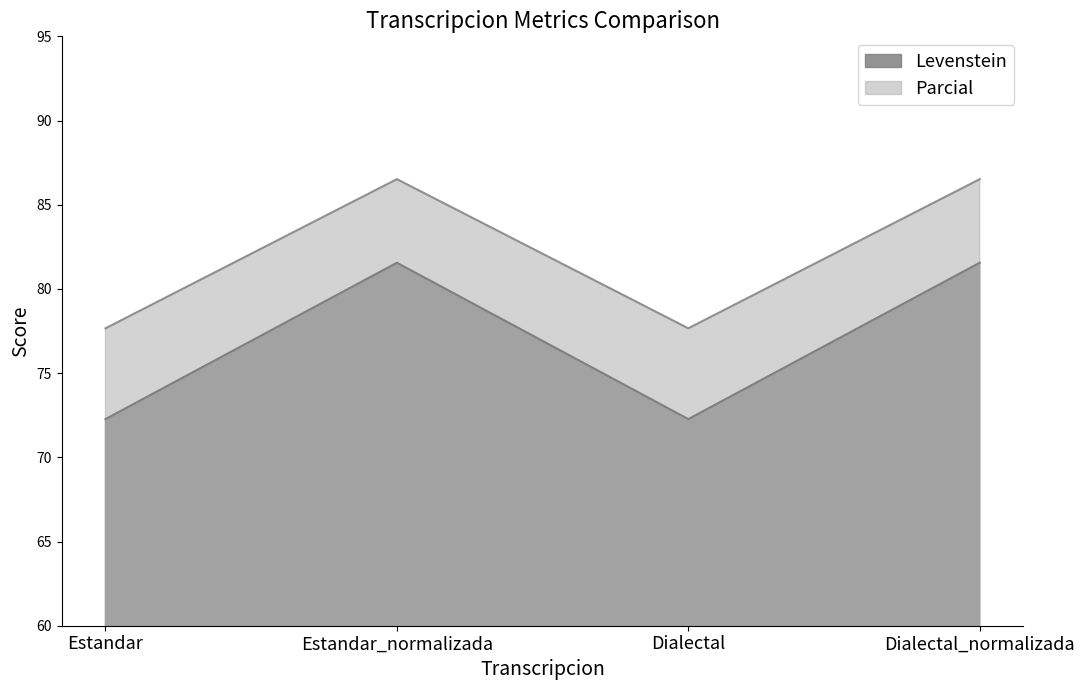

True or false: Parcial has a value of 107.7 at Estandar.

False